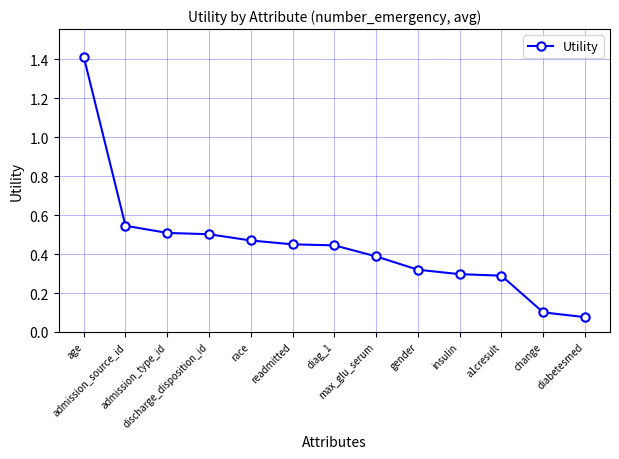

What is the sum of all values?

5.8